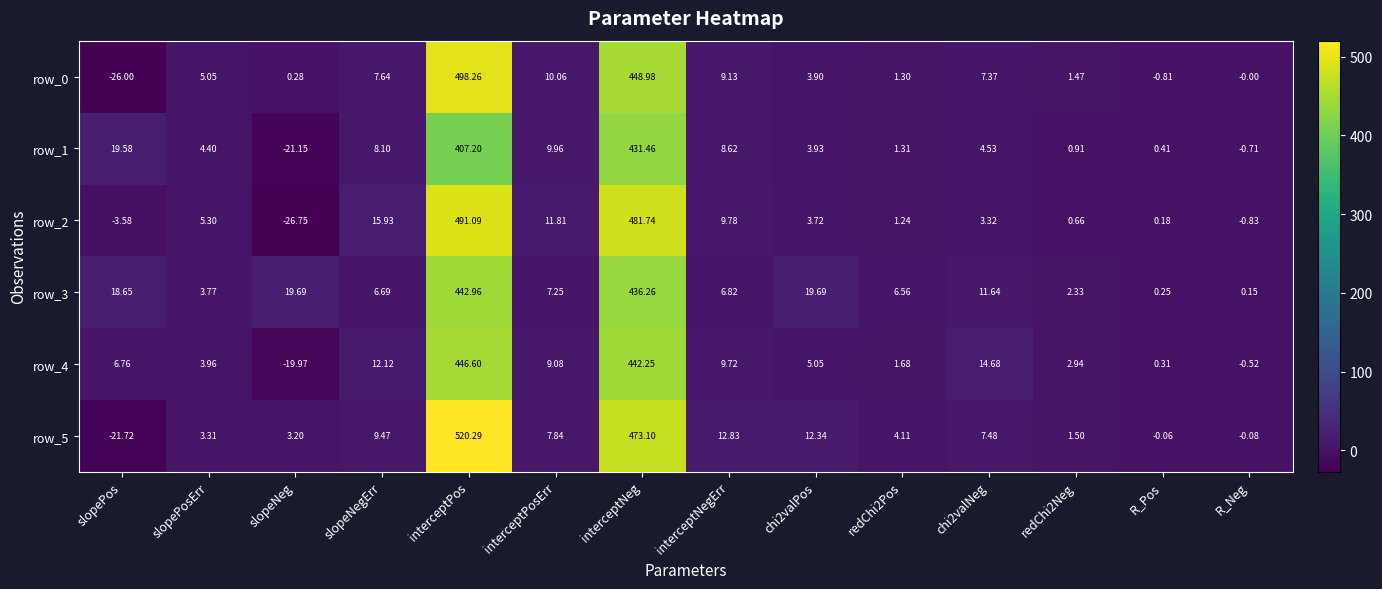

What is the difference between the maximum and minimum values in the row_2 series?

517.8